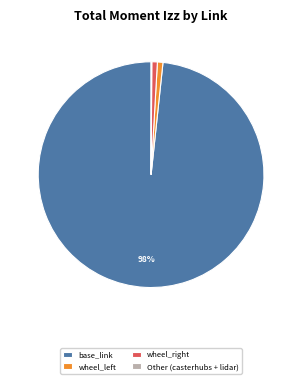

Is it true that wheel_left is 11% of the pie?

False